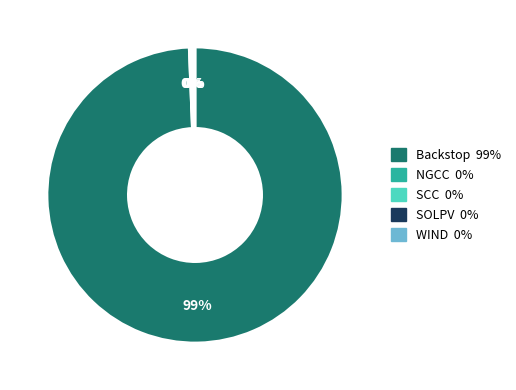

Does any single category account for the majority?

Yes